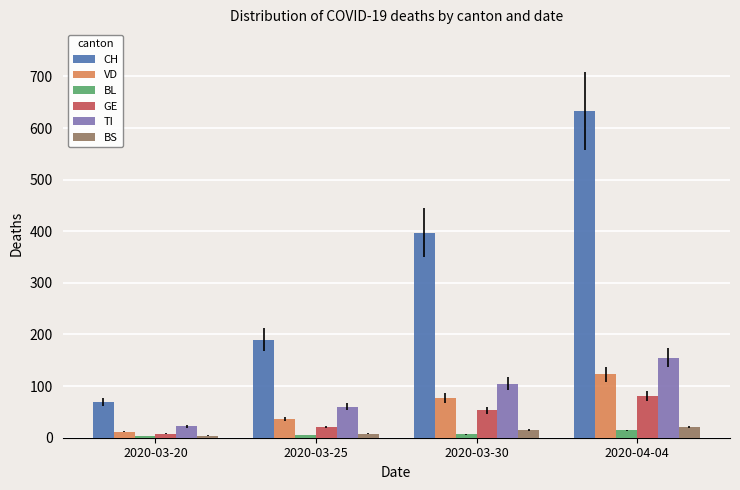

How many distinct data groups are displayed?

6